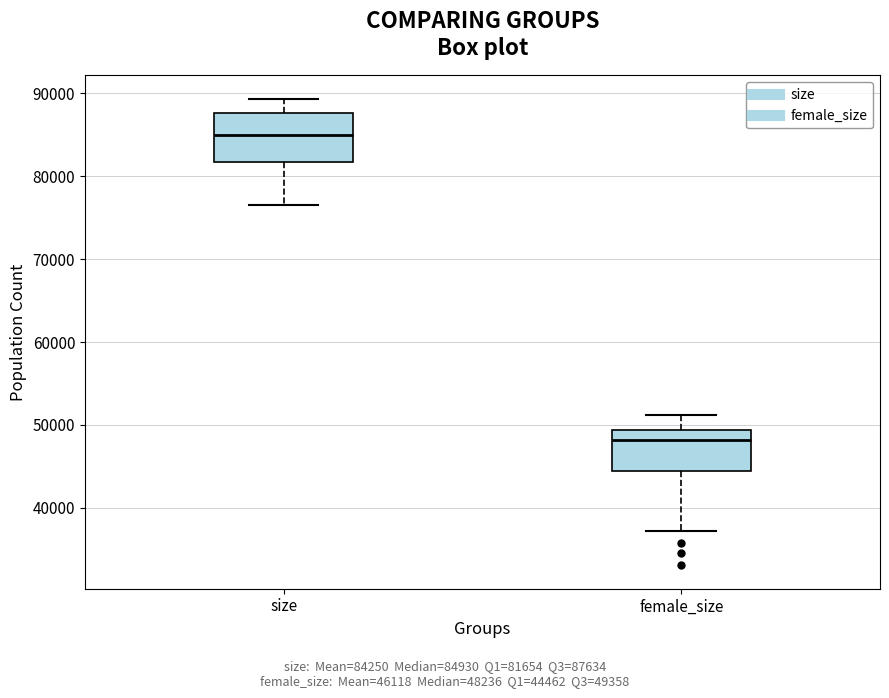

Where is the lower edge of the box for size on the y-axis? The values are not printed on the chart, so give them approximately, as read against the axis.

82000